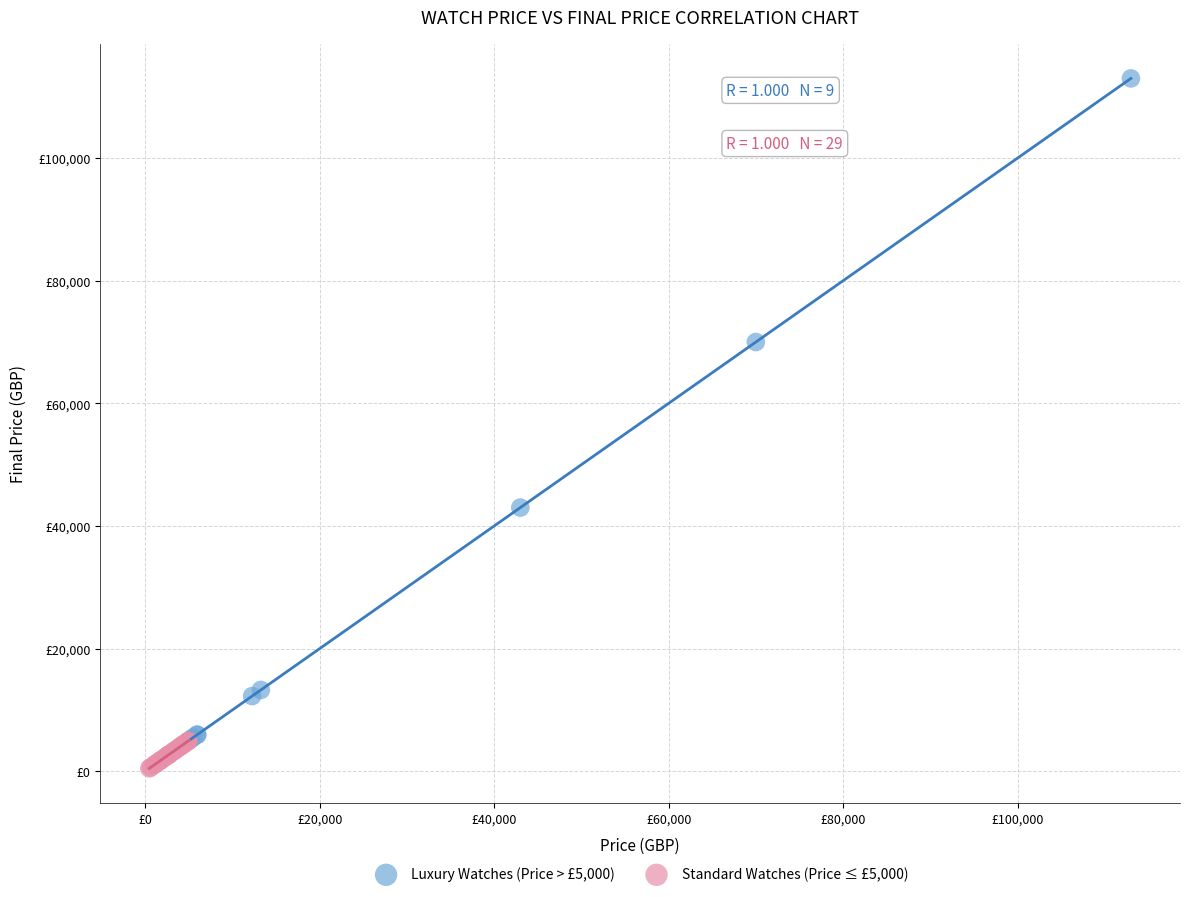

What are all the series names shown in the legend?

Luxury Watches (Price > £5,000), Standard Watches (Price ≤ £5,000)